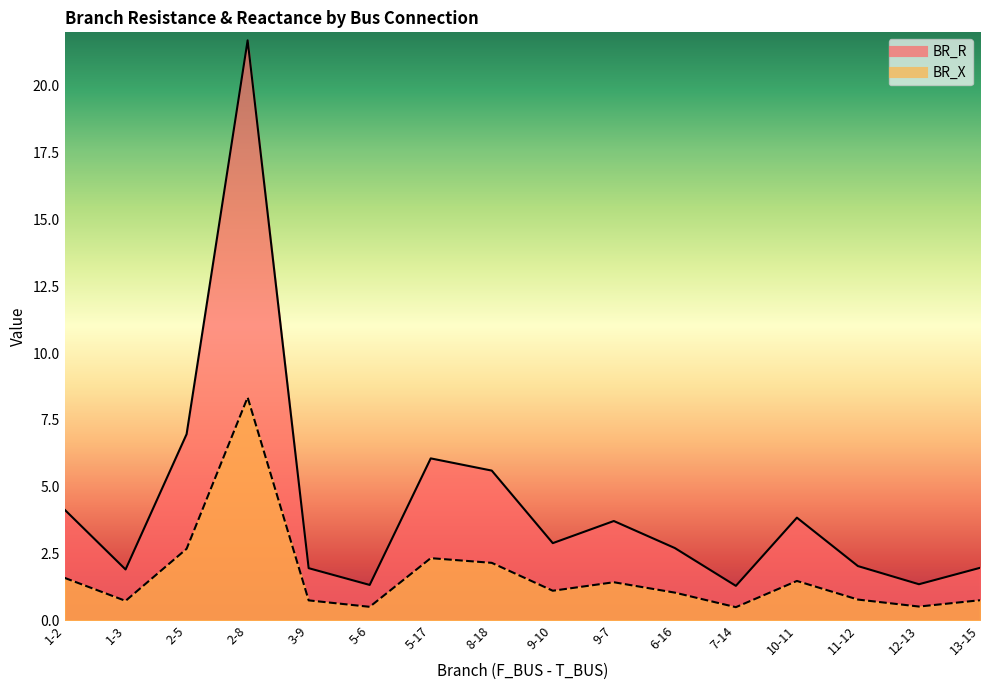

At which label is BR_R closest to 11?

2-5